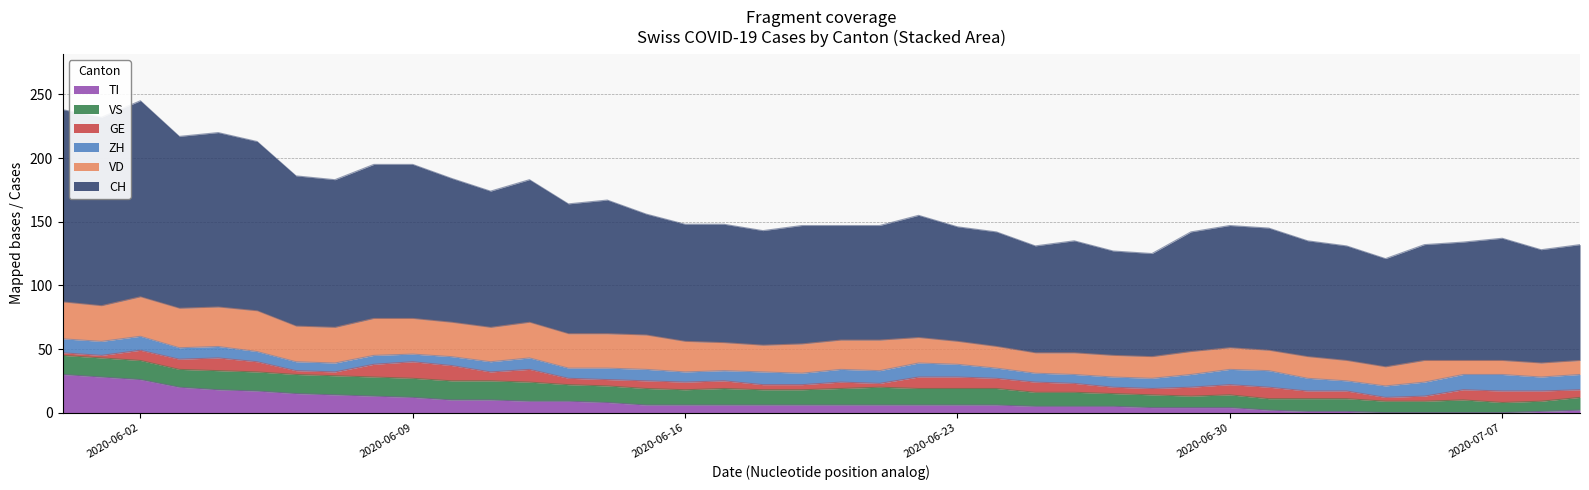

Reading right to left, what are all the values shown in this chart?

CH: 39=91	38=89	37=96	36=93	35=91	34=85	33=90	32=91	31=96	30=96	29=94	28=81	27=82	26=88	25=84	24=90	23=90	22=96	21=90	20=90	19=93	18=90	17=93	16=92	15=95	14=105	13=102	12=112	11=107	10=113	9=121	8=121	7=116	6=118	5=133	4=137	3=135	2=154	1=148	0=151
ZH: 39=12	38=11	37=13	36=12	35=11	34=9	33=8	32=10	31=13	30=12	29=10	28=8	27=8	26=7	25=7	24=8	23=10	22=11	21=10	20=10	19=9	18=10	17=8	16=8	15=9	14=9	13=8	12=9	11=8	10=7	9=6	8=7	7=7	6=7	5=8	4=9	3=9	2=11	1=11	0=11
GE: 39=6	38=8	37=9	36=8	35=4	34=3	33=6	32=6	31=9	30=8	29=7	28=5	27=5	26=7	25=8	24=8	23=9	22=9	21=3	20=5	19=4	18=4	17=6	16=6	15=6	14=5	13=5	12=10	11=7	10=12	9=13	8=10	7=3	6=3	5=8	4=10	3=8	2=8	1=2	0=2
VD: 39=11	38=11	37=11	36=11	35=17	34=15	33=16	32=17	31=16	30=17	29=18	28=17	27=17	26=17	25=16	24=17	23=18	22=20	21=24	20=23	19=23	18=21	17=22	16=24	15=27	14=27	13=27	12=28	11=27	10=27	9=28	8=29	7=28	6=28	5=32	4=31	3=31	2=31	1=28	0=29
VS: 39=10	38=8	37=8	36=10	35=9	34=9	33=10	32=10	31=9	30=10	29=9	28=10	27=10	26=11	25=11	24=13	23=13	22=13	21=14	20=13	19=12	18=12	17=13	16=12	15=13	14=13	13=13	12=15	11=15	10=15	9=15	8=15	7=15	6=15	5=15	4=15	3=14	2=15	1=15	0=15
TI: 39=2	38=1	37=0	36=0	35=0	34=0	33=1	32=1	31=2	30=4	29=4	28=4	27=5	26=5	25=5	24=6	23=6	22=6	21=6	20=6	19=6	18=6	17=6	16=6	15=6	14=8	13=9	12=9	11=10	10=10	9=12	8=13	7=14	6=15	5=17	4=18	3=20	2=26	1=28	0=30